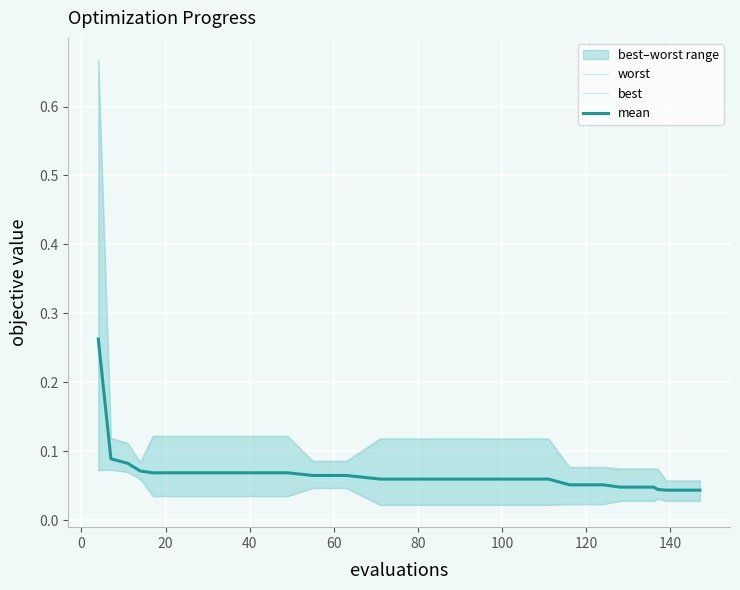

True or false: mean and worst intersect in this chart.

False